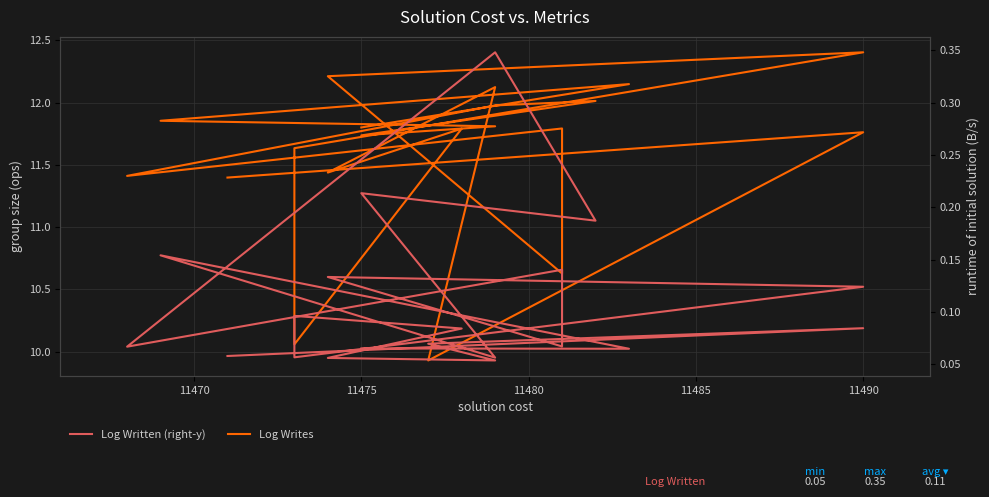

Which series has the largest range (max minus min)?

Log Writes